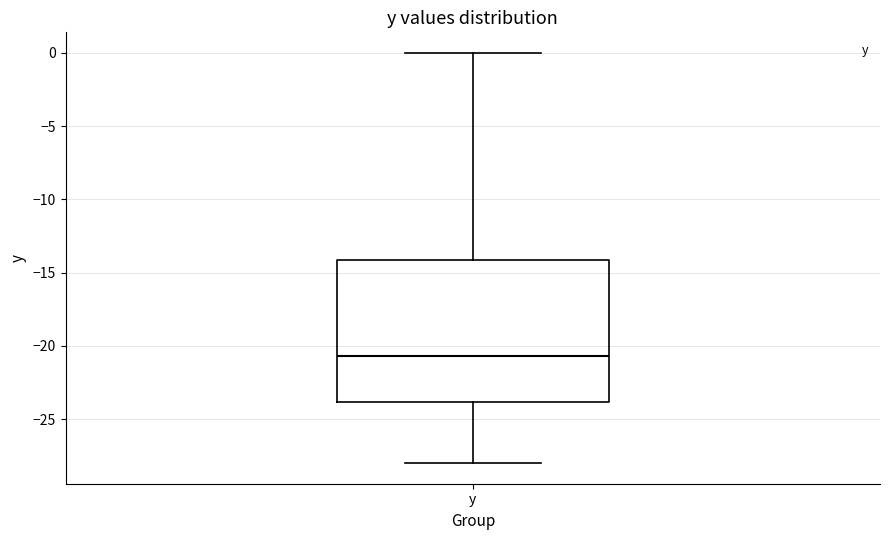

Where does the median line of the box for y sit on the y-axis? The values are not printed on the chart, so give them approximately, as read against the axis.

-20.5